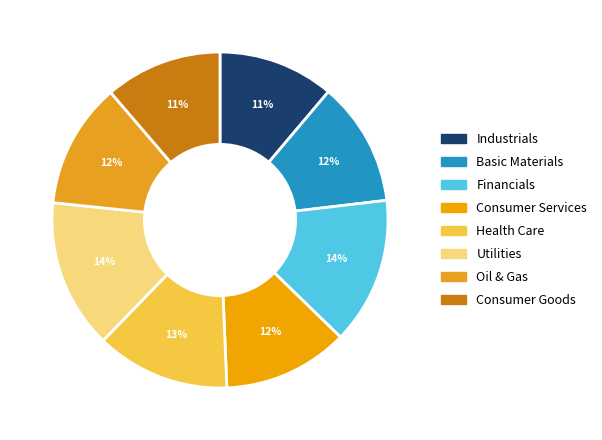

Count the number of slices in the pie.

8